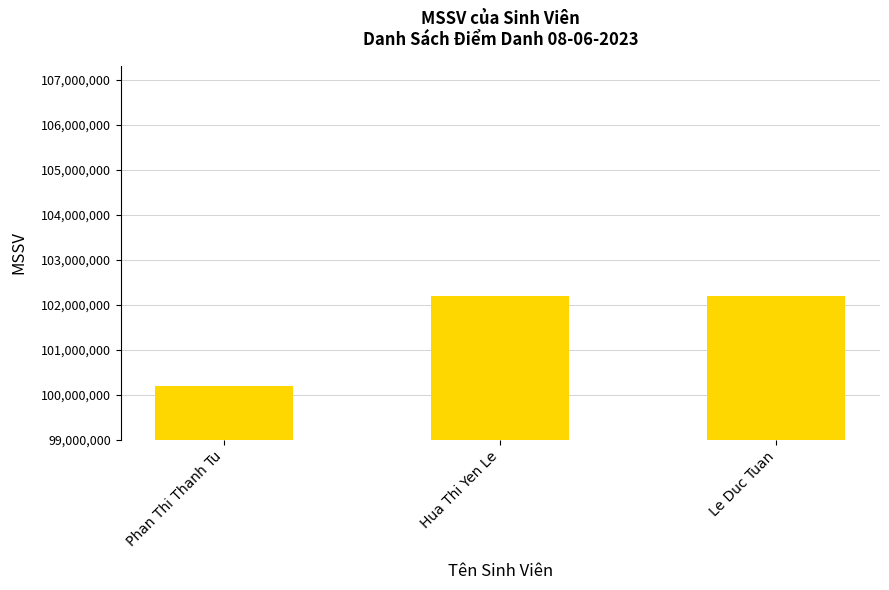

What is the minimum value shown in the chart?

100200159